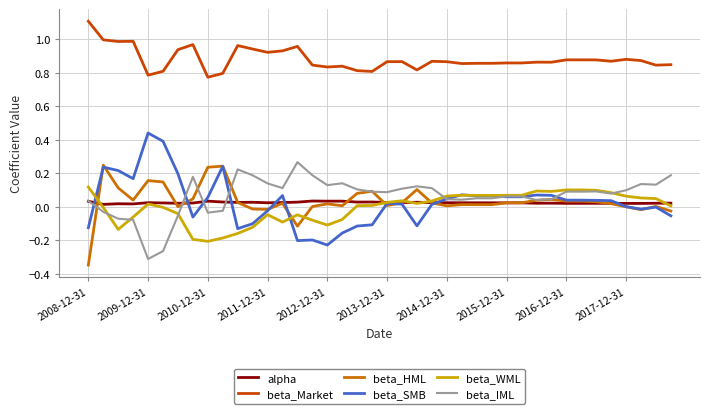

What is the greatest value displayed?

1.1